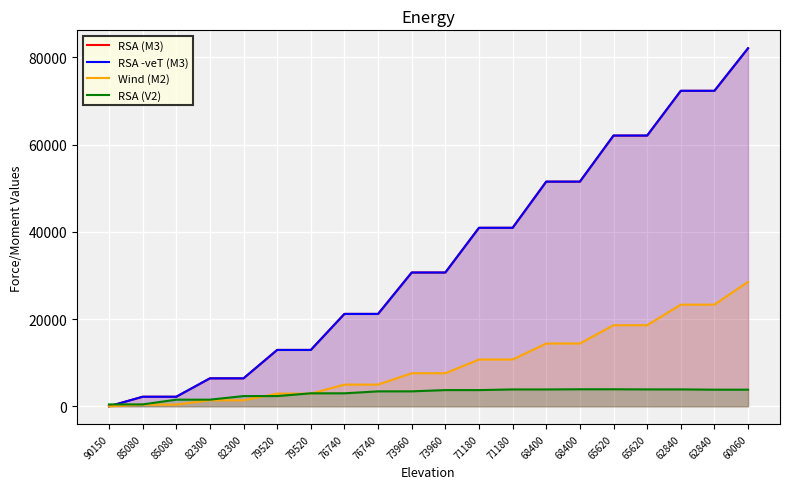

How many interior local peaks does the RSA (V2) series have?

2